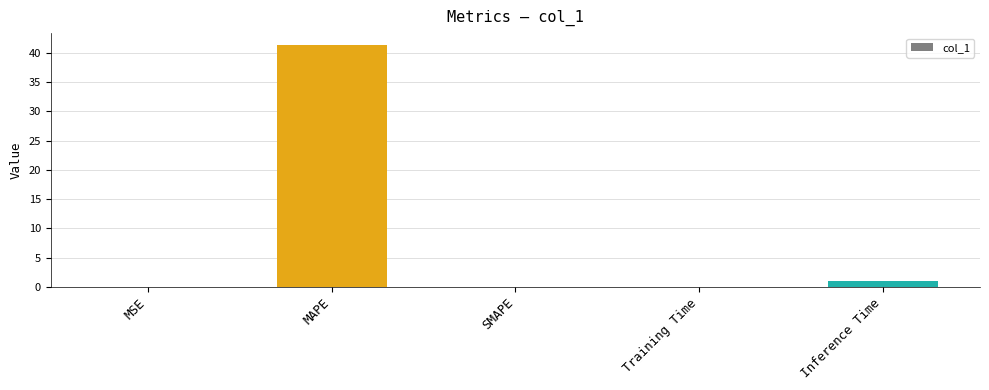

Which has a higher value, Inference Time or MSE?

Inference Time